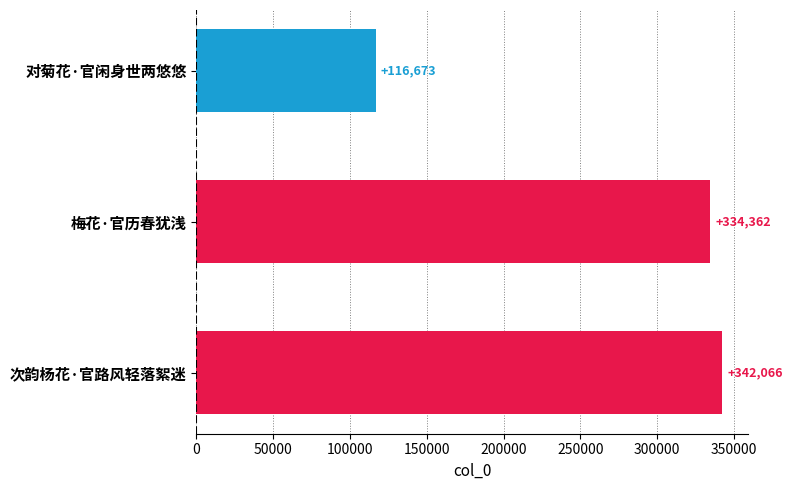

The chart shows a value of 193501 at 次韵杨花·官路风轻落絮迷. True or false?

False